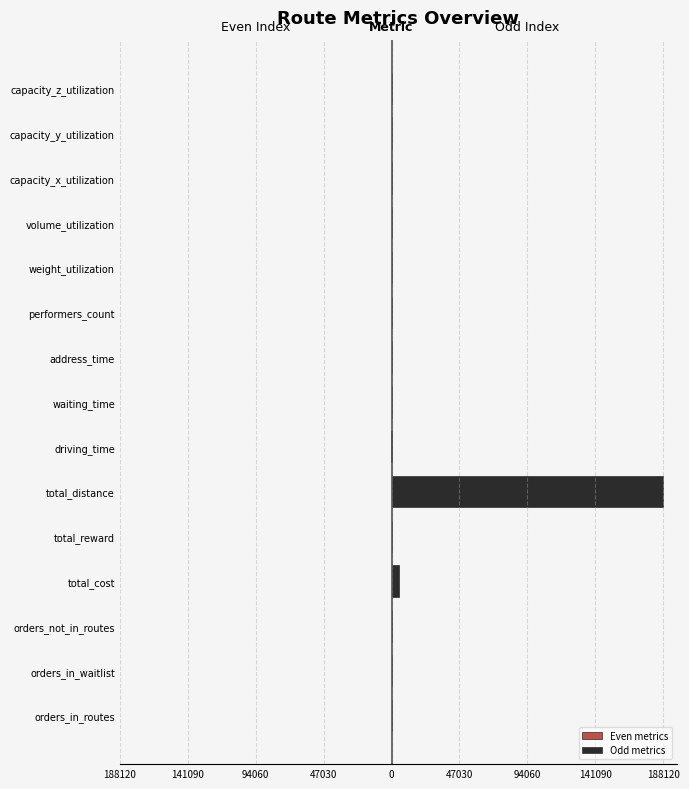

Which has a higher value, driving_time or orders_in_routes?

orders_in_routes